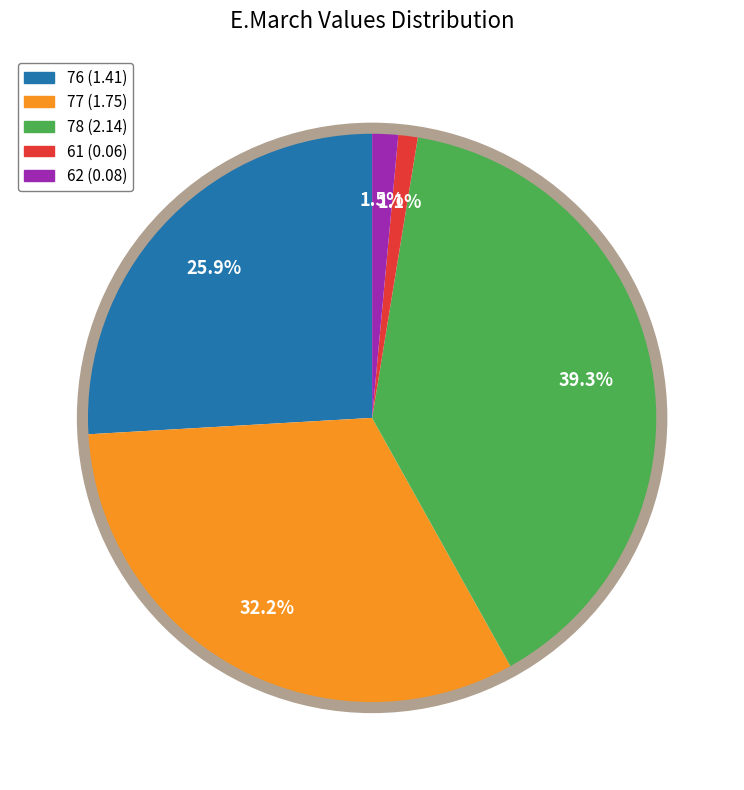

Does 62 (0.08) represent more than half of the total?

No